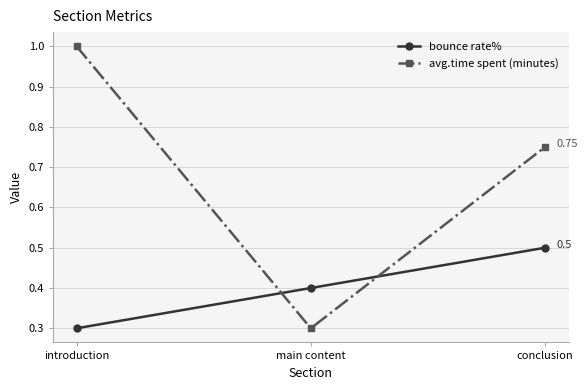

Which series has the largest range (max minus min)?

avg.time spent (minutes)